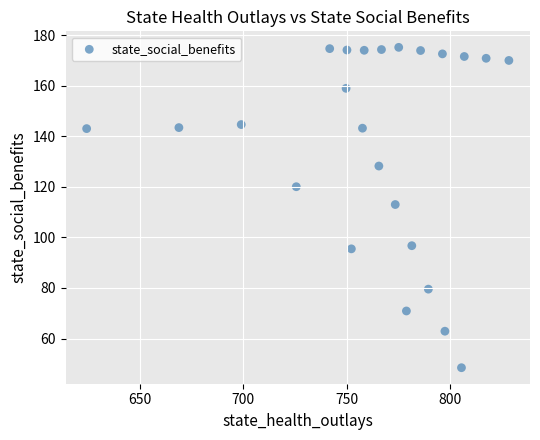

What is the range of Y values (max minus min)?

126.6